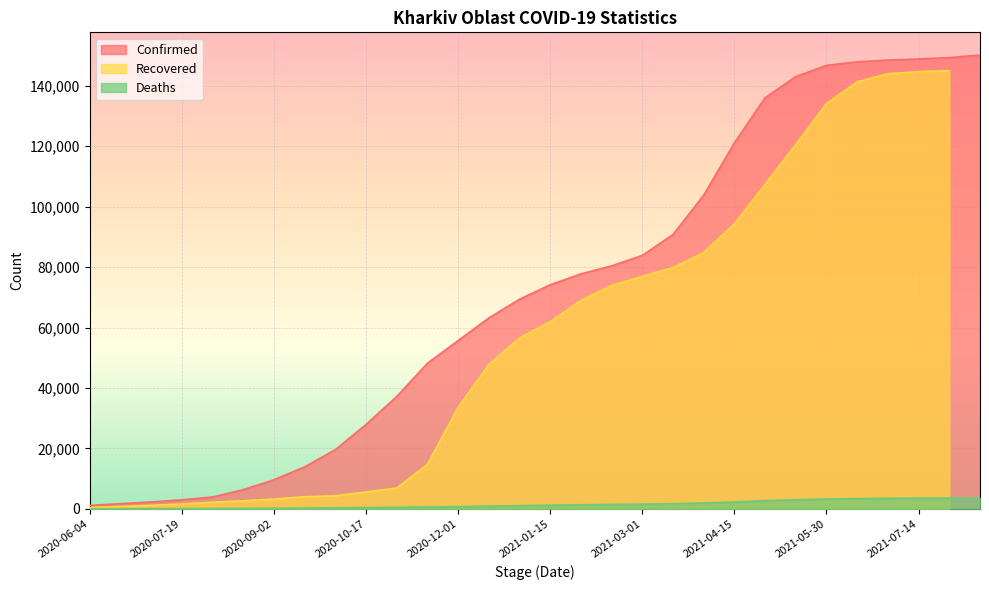

Which series changed the most between 2020-12-16 and 2021-03-01?

Confirmed